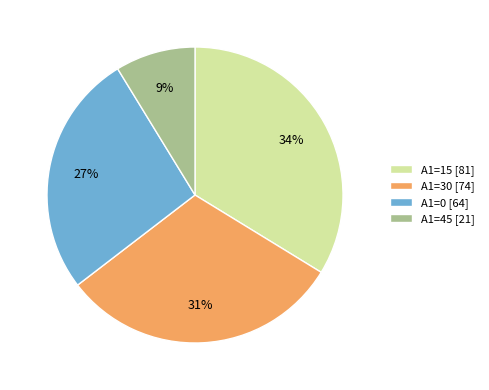

How many slices are in this pie chart?

4